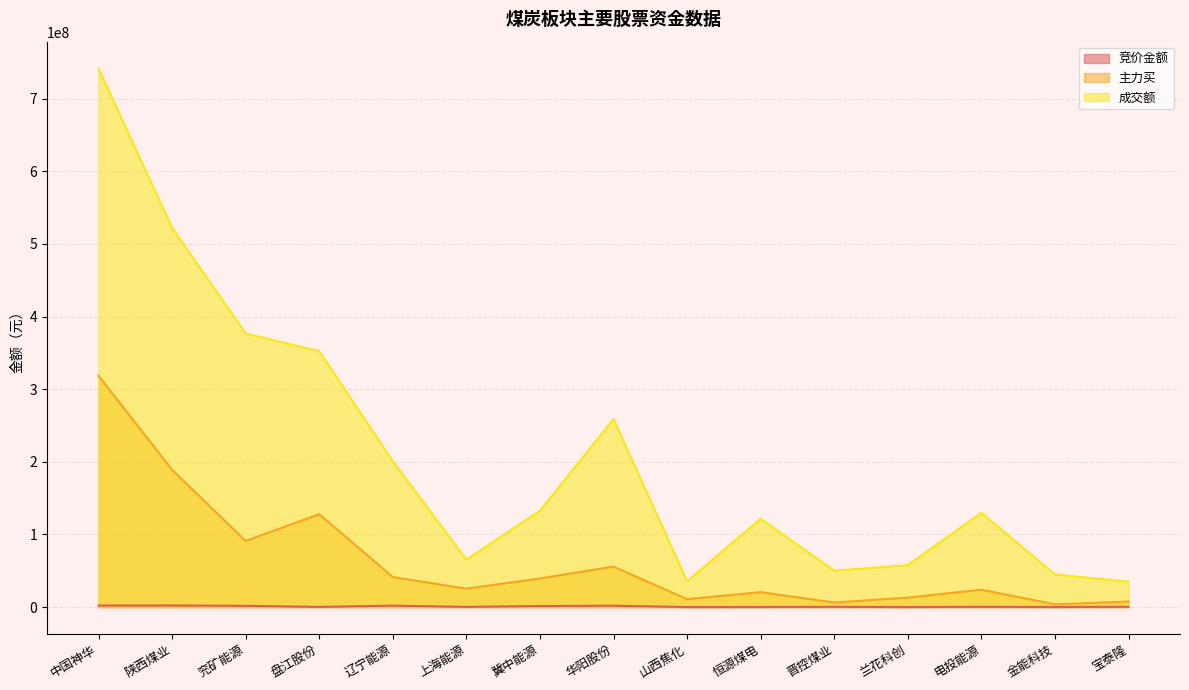

Read the 主力买 value at 兰花科创, to the nearest 10.

13097690